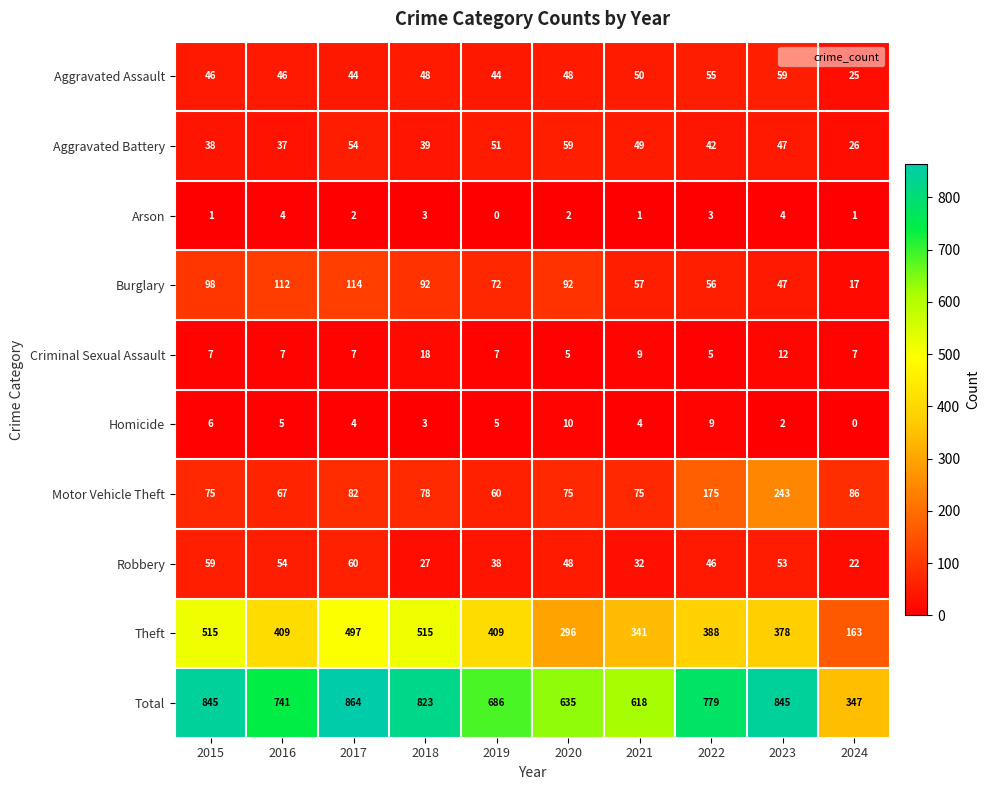

Which series has the largest total across all categories?

Total